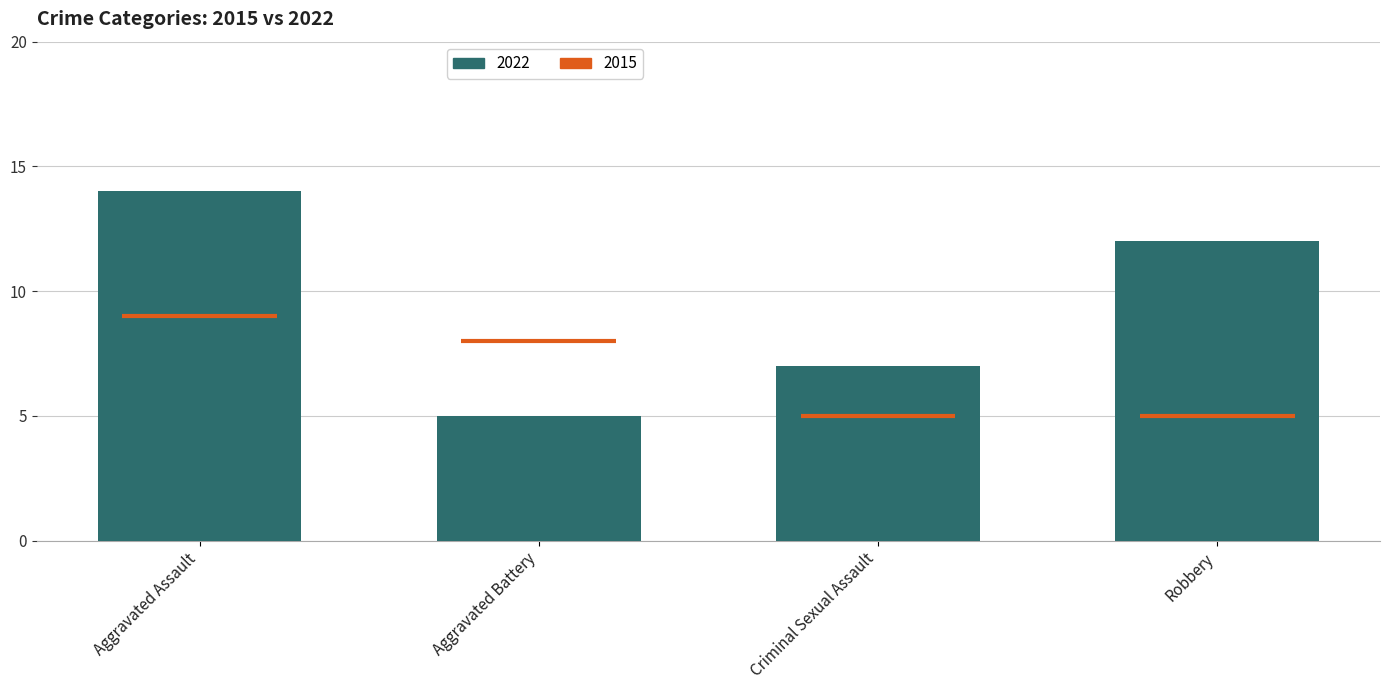

How many distinct data groups are displayed?

1